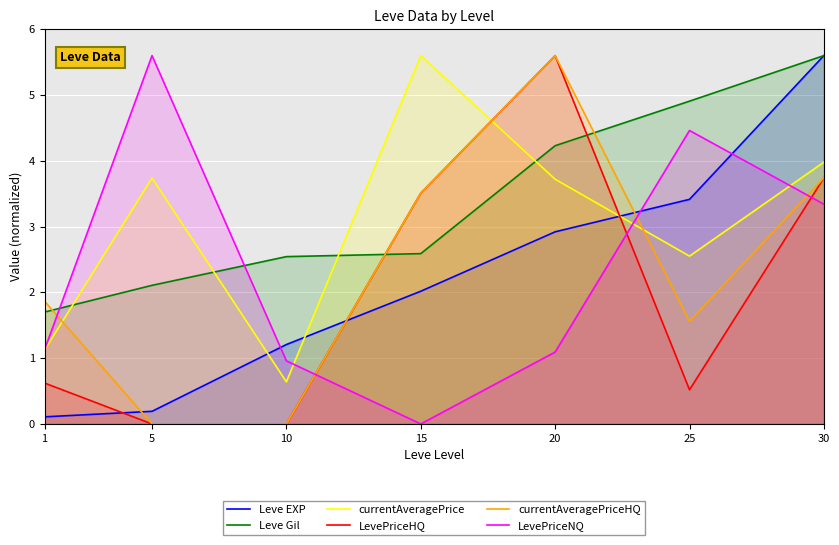

What is the sum of the Leve EXP values at 1 and 5?

0.3